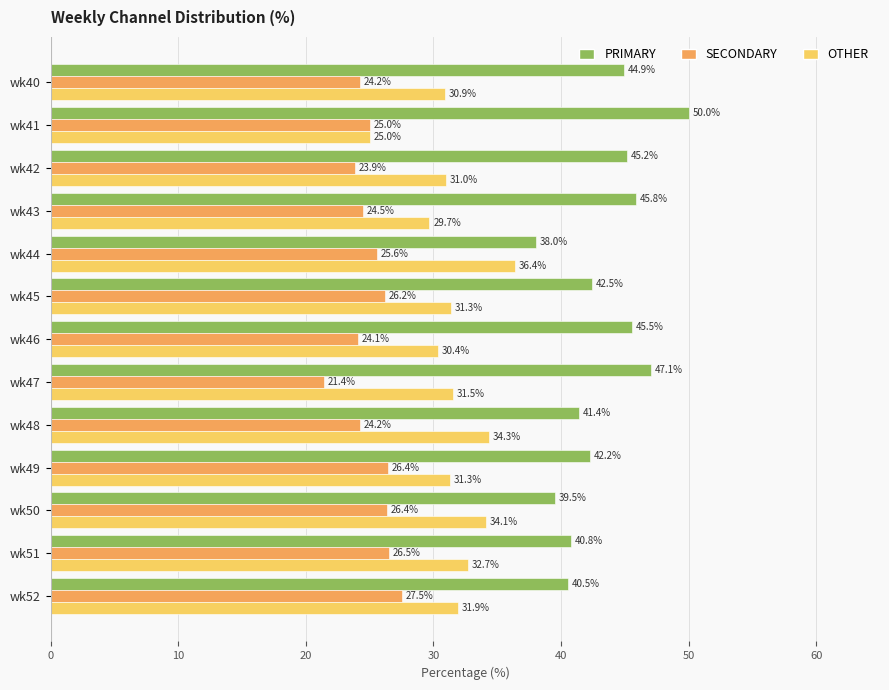

What is the difference between the maximum and minimum values in the SECONDARY series?

6.1